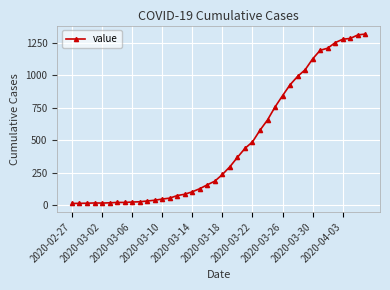

What is the average value?

467